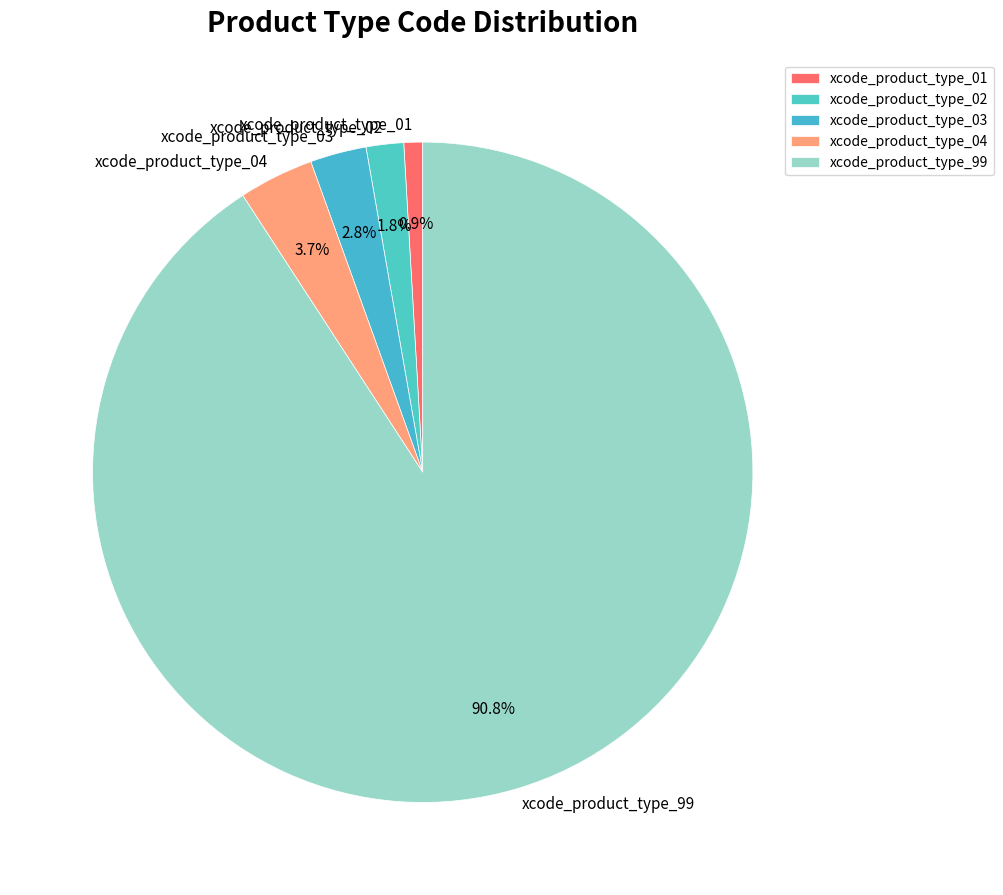

To the nearest percent, what percentage of the pie is xcode_product_type_01?

1%